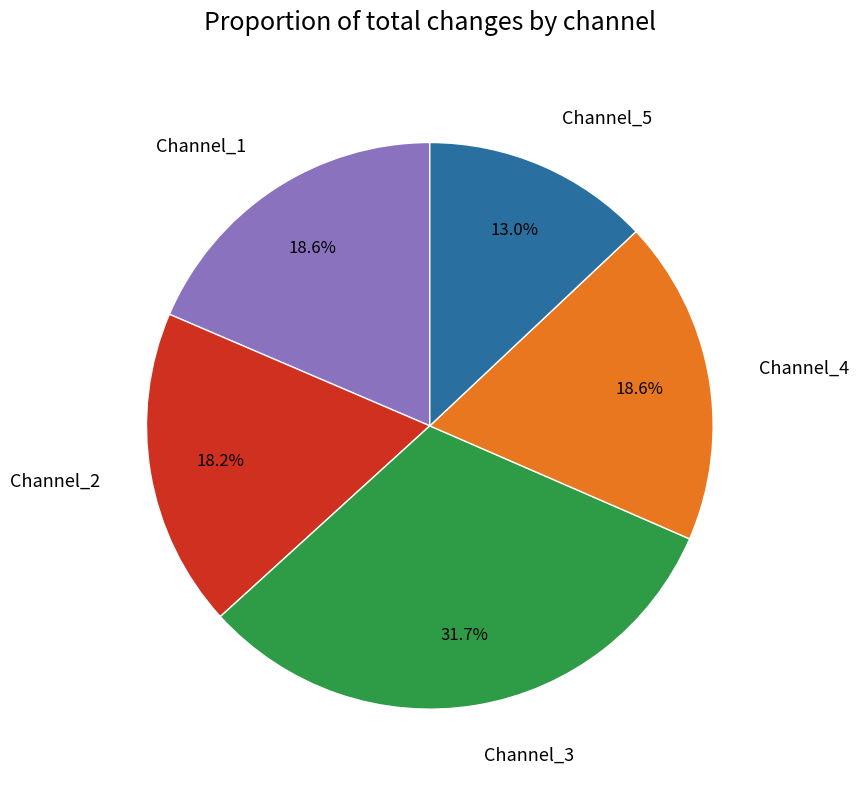

Does Channel_2 represent more than half of the total?

No